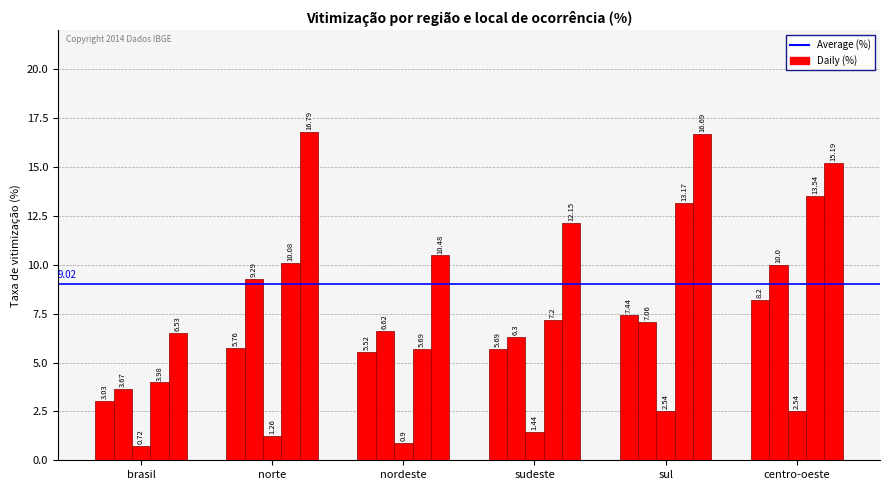

How many bars are there in total?

30